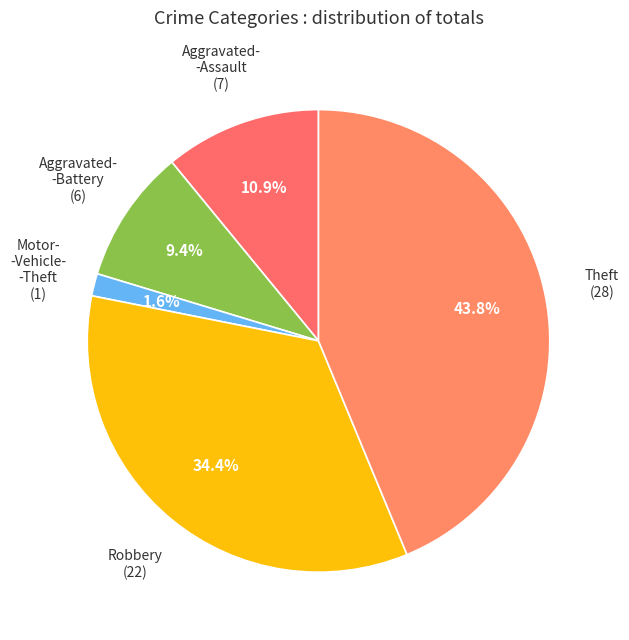

Count the number of slices in the pie.

5